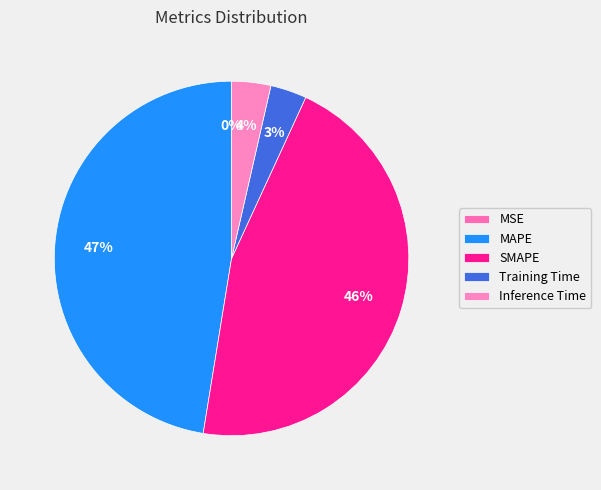

How many segments does this pie chart have?

5